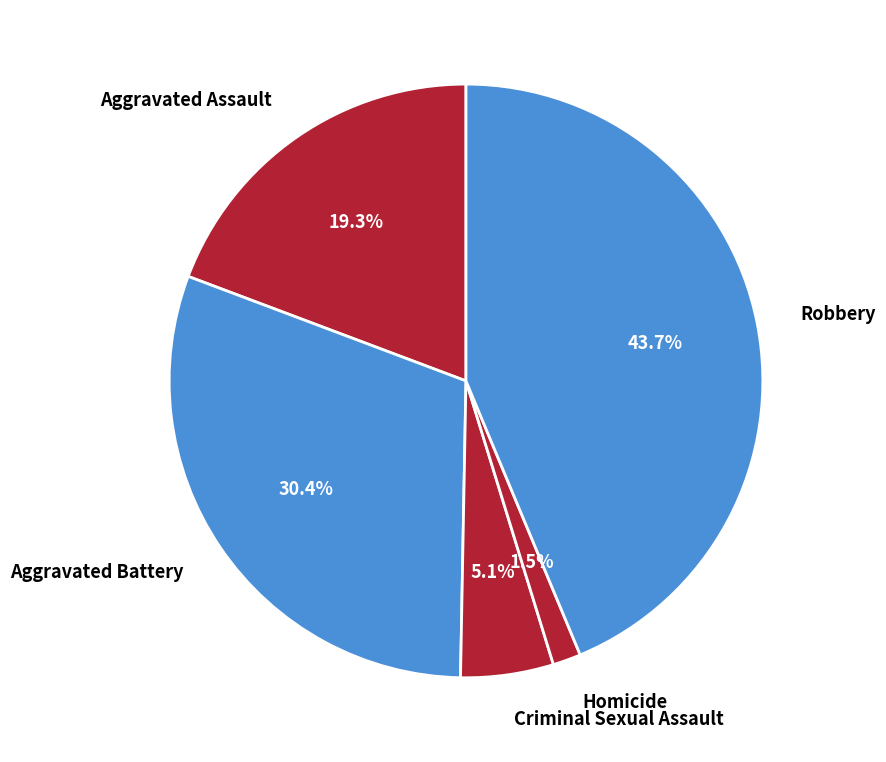

Which has a higher value, Aggravated Battery or Robbery?

Robbery